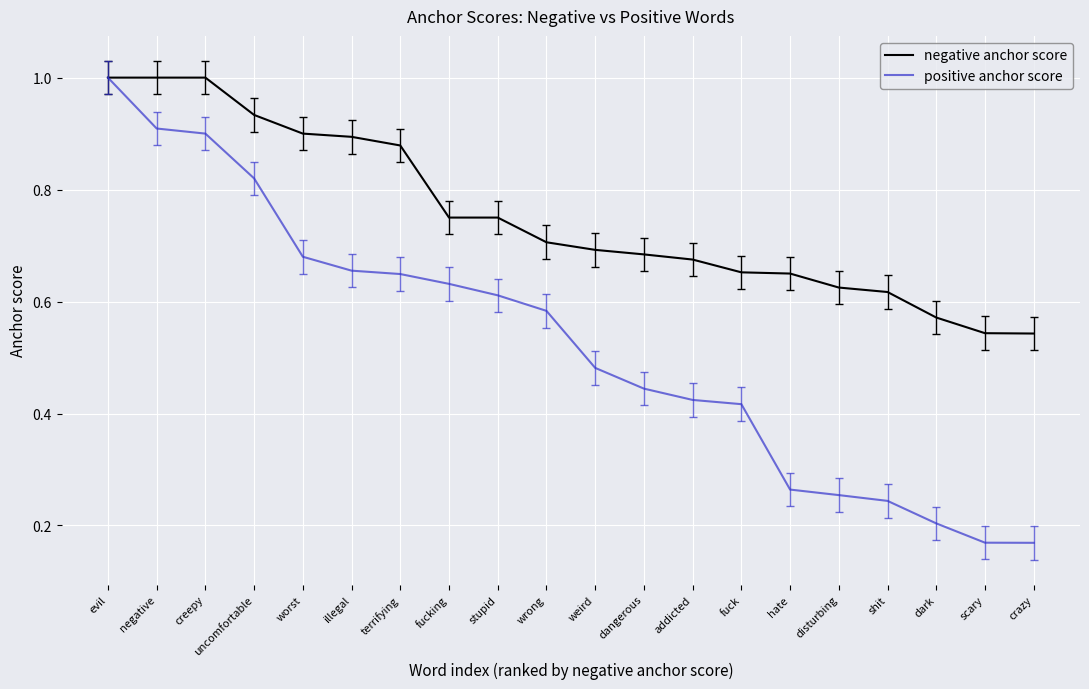

Which category has the highest value in the positive anchor score series?

evil